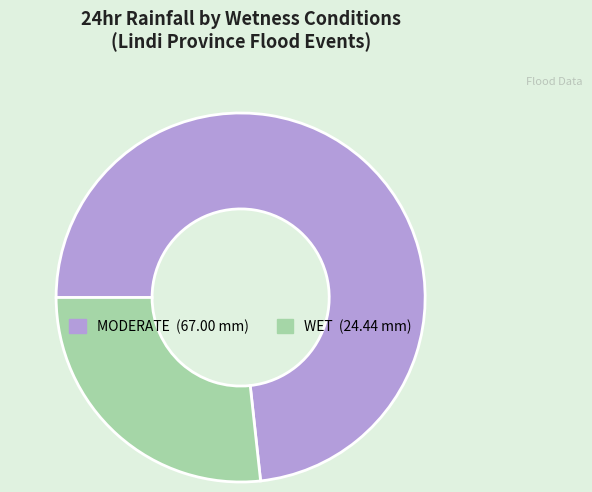

Is there a majority slice in this chart?

Yes